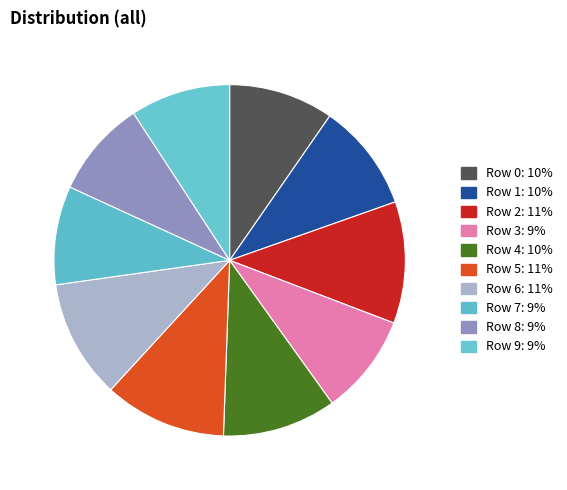

How many segments does this pie chart have?

10